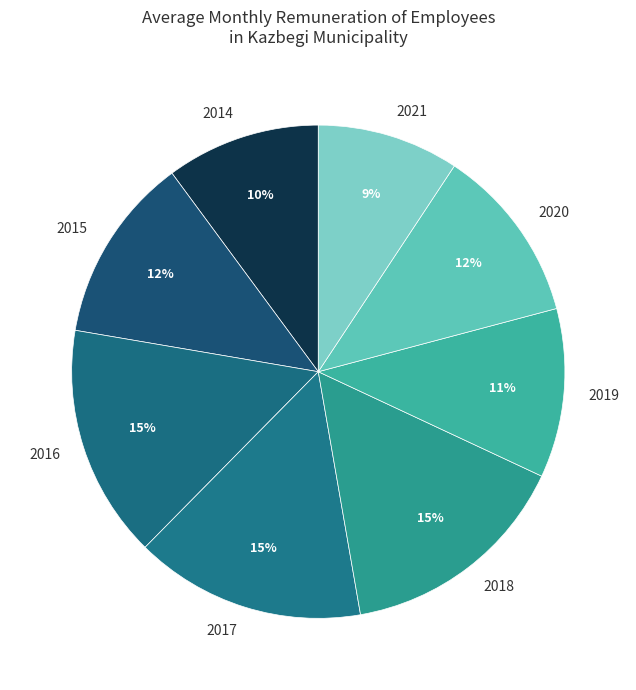

The 2017 slice represents 15% of the pie. True or false?

True